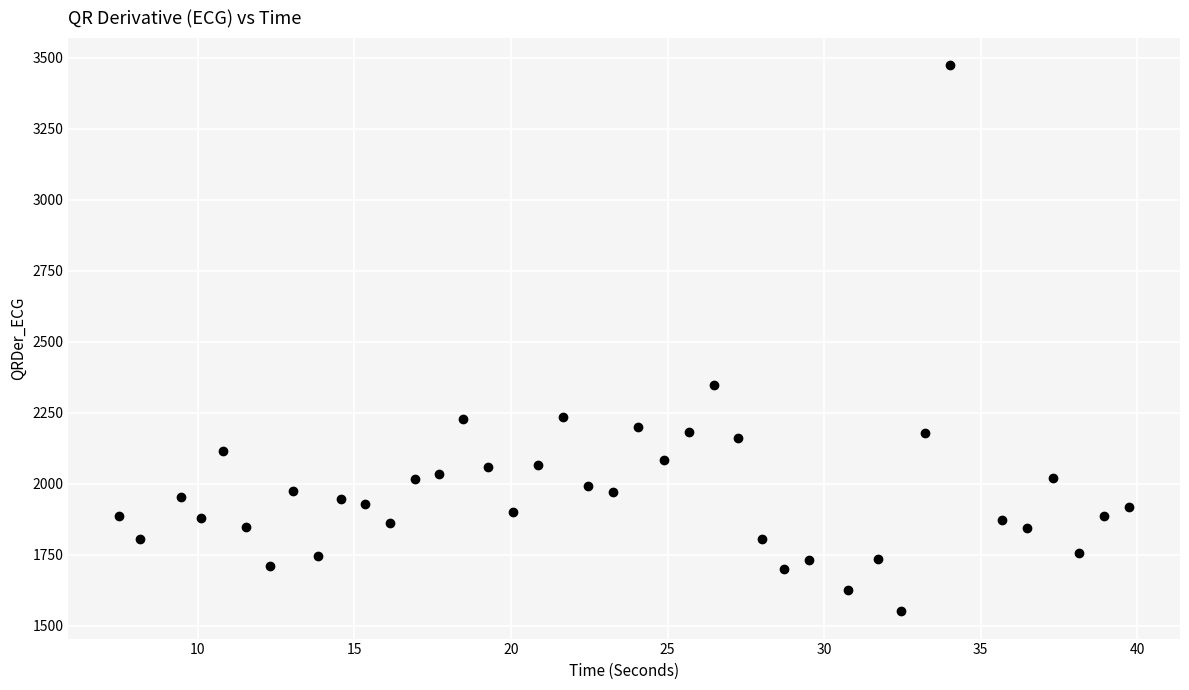

What is the range of Y values (max minus min)?

1923.0